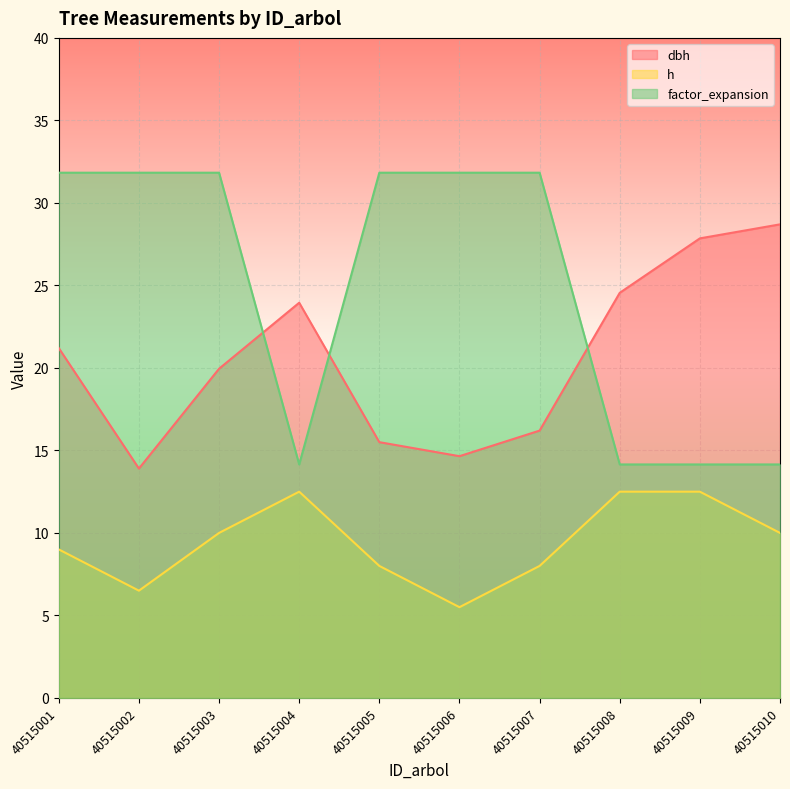

The factor_expansion series shows 31.8 at 40515007. True or false?

True